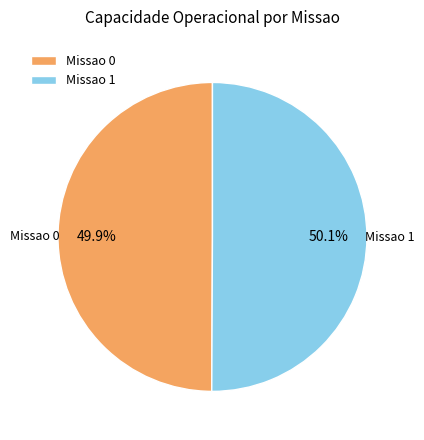

How many segments does this pie chart have?

2